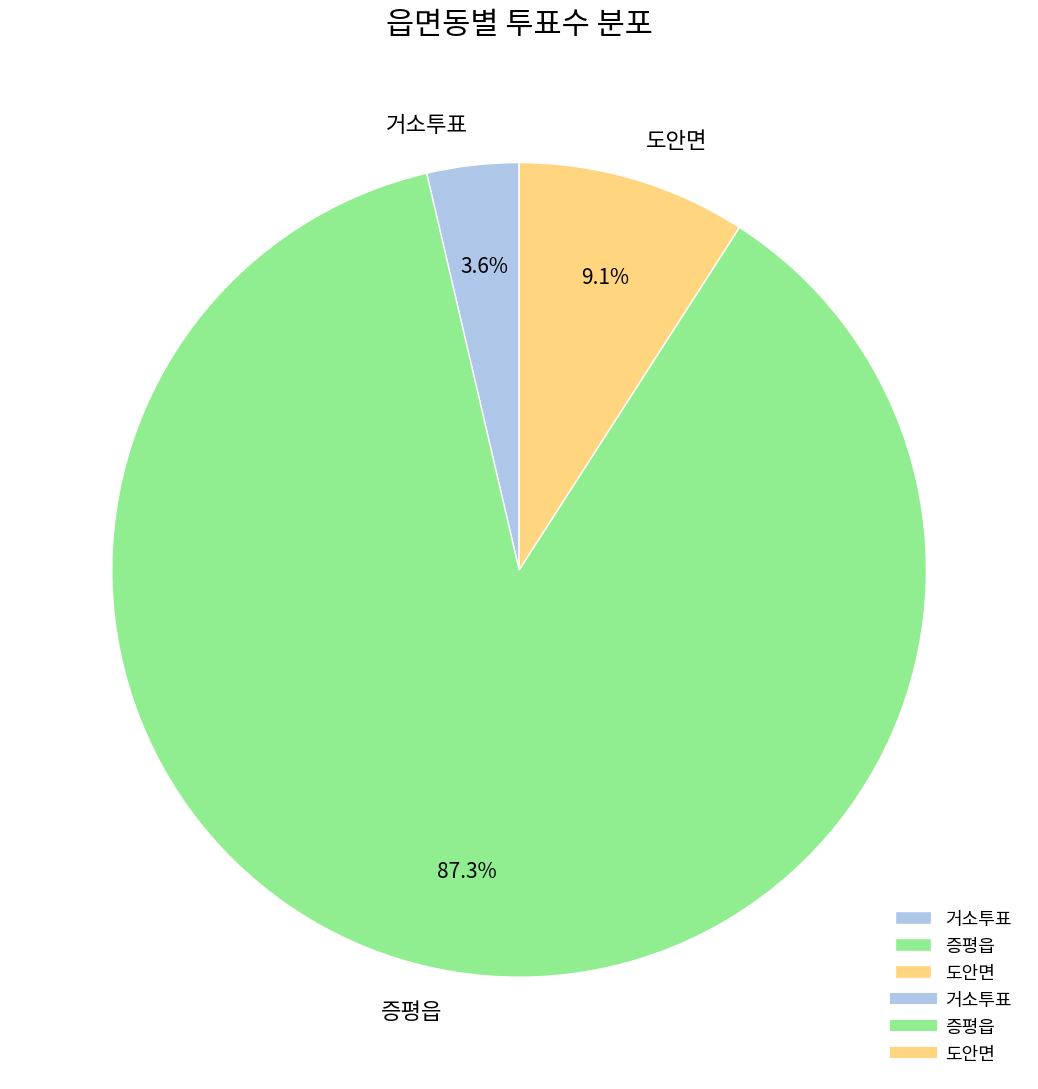

Which has a higher value, 거소투표 or 증평읍?

증평읍